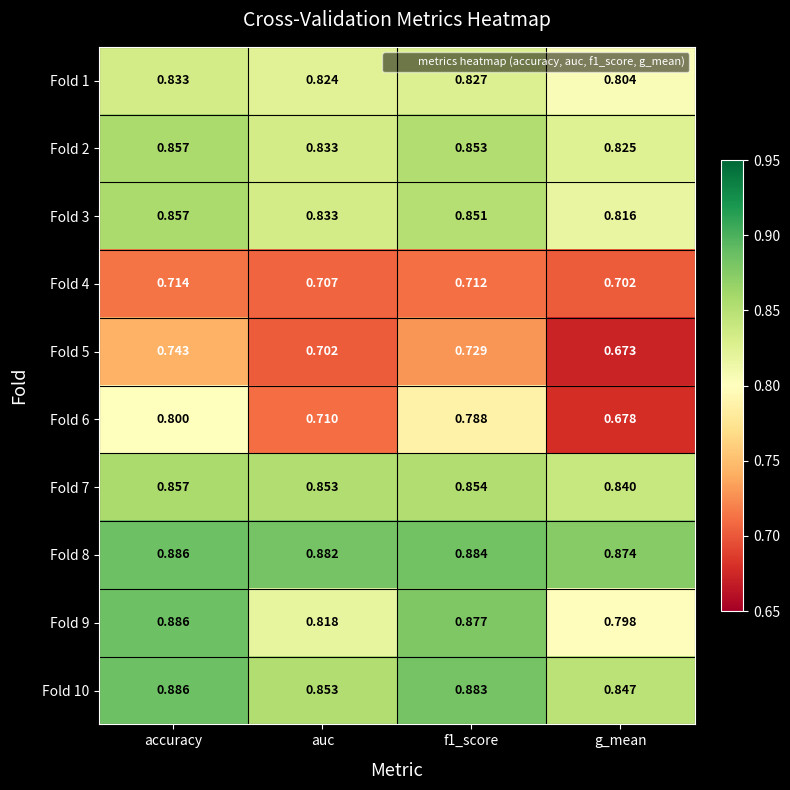

Which category has the lowest value in the Fold 4 series?

g_mean